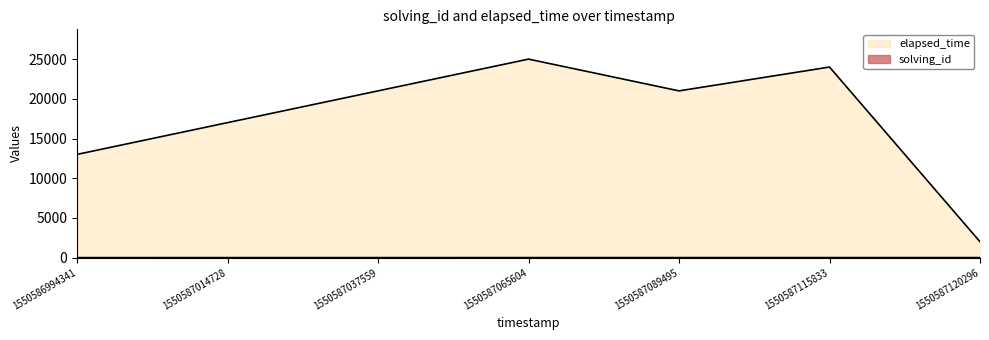

Rank the series at 1550587037559 from highest to lowest value.

elapsed_time, solving_id